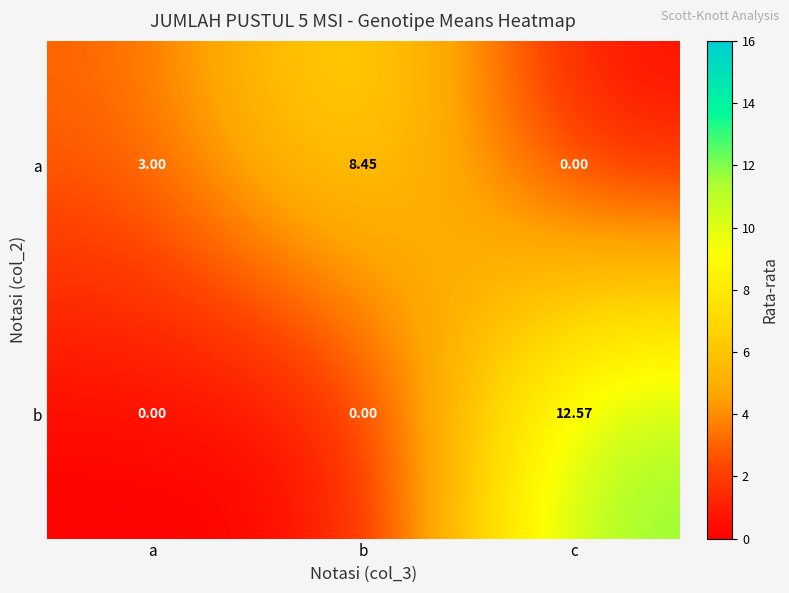

Is the value of a at b greater than the value of b at c?

No